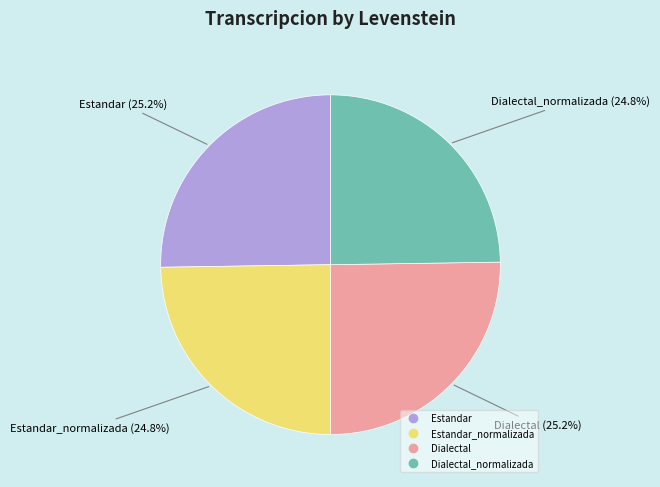

Does any single category account for the majority?

No